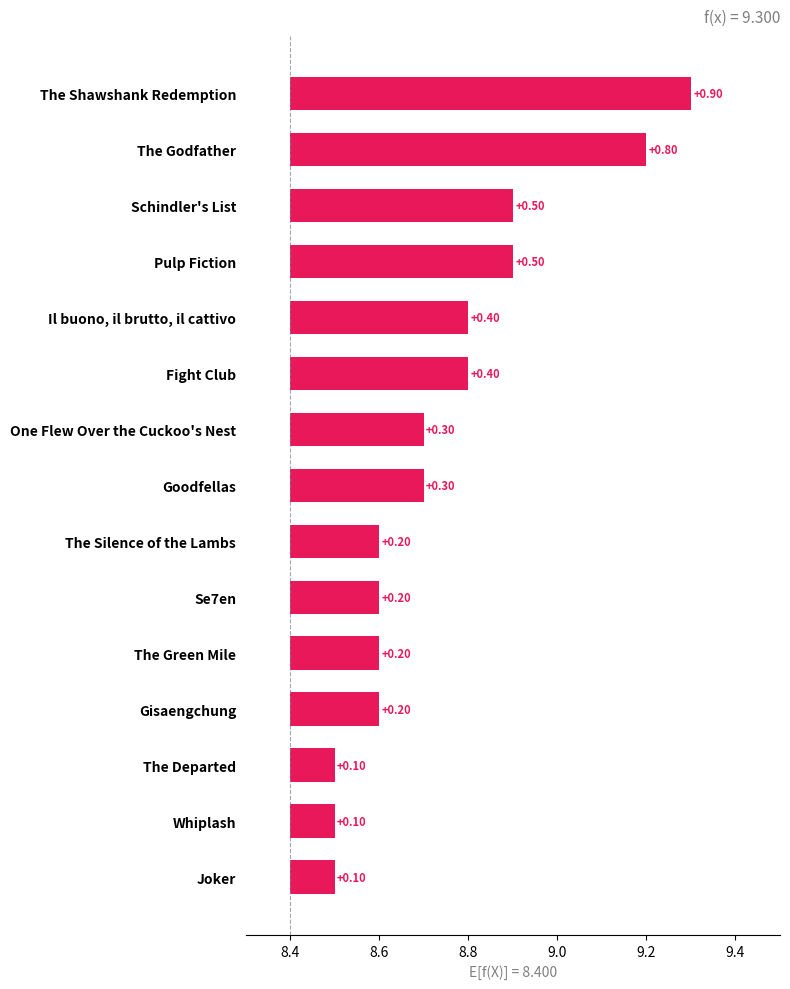

Reading right to left, what are all the values shown in this chart?

0.9	0.8	0.5	0.5	0.4	0.4	0.3	0.3	0.2	0.2	0.2	0.2	0.1	0.1	0.1